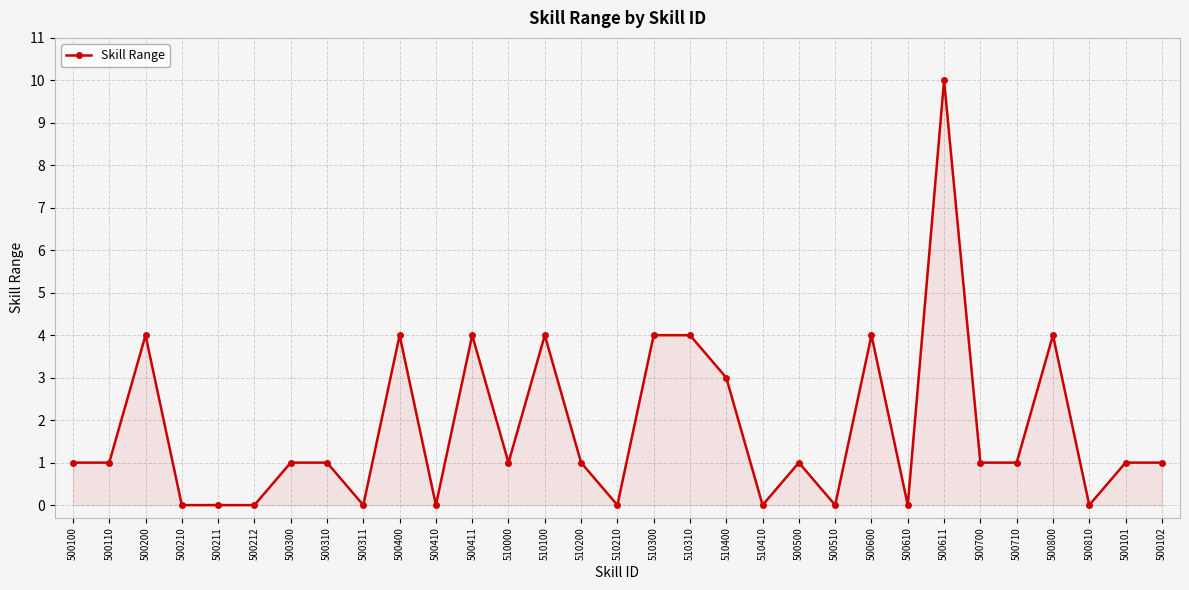

The value at 500210 is 0. True or false?

True